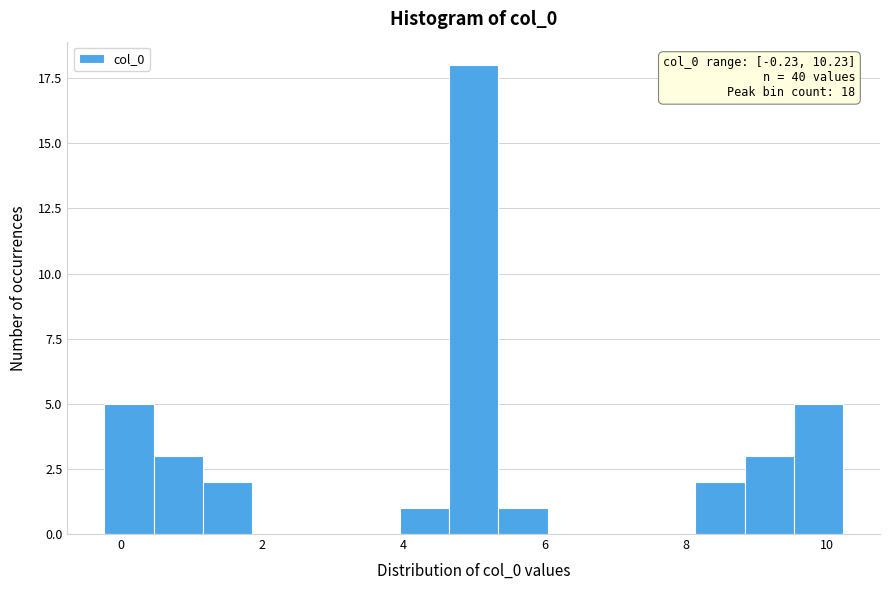

Around what value on the x-axis is the tallest bar? Give the approximate position of its centre, as read against the axis.

5.0